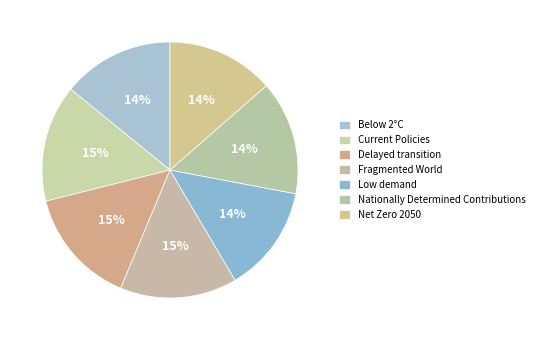

Rank the categories by value from highest to lowest.

Fragmented World, Delayed transition, Current Policies, Nationally Determined Contributions, Below 2°C, Net Zero 2050, Low demand